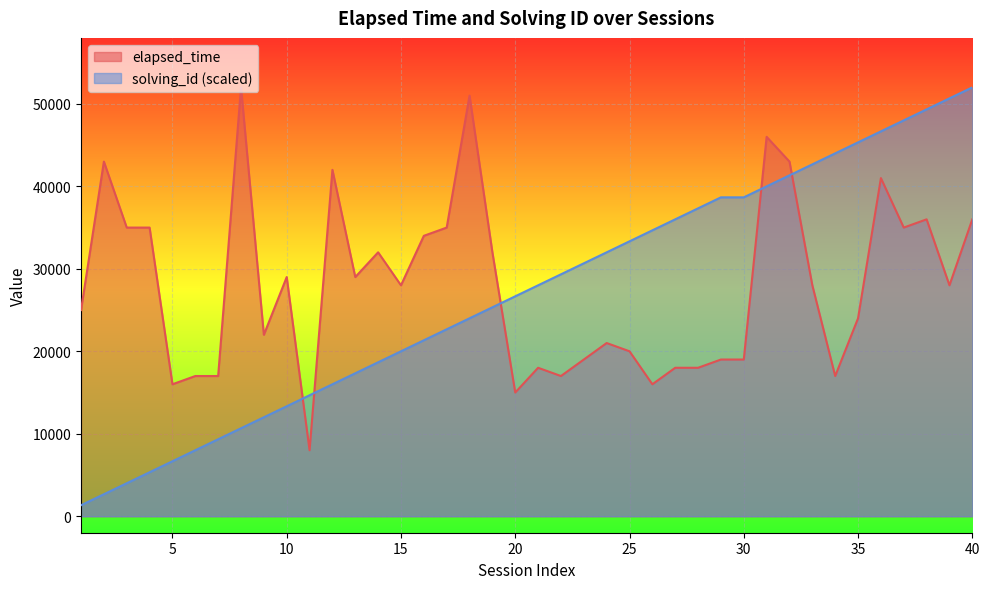

Where does the solving_id series first go above 28000?

22